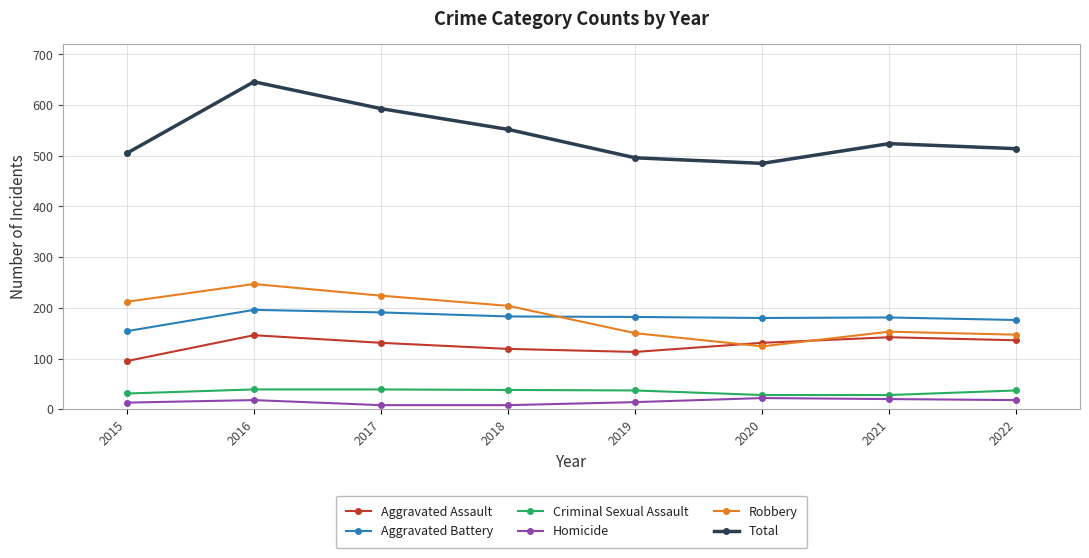

True or false: Aggravated Assault has more than 0 points higher than both neighbors.

True